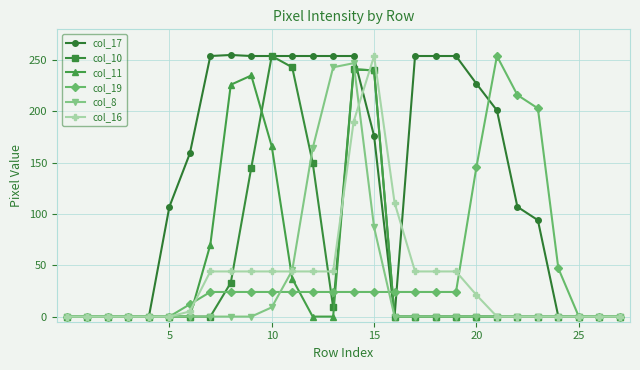

Which series has the widest spread of values?

col_17